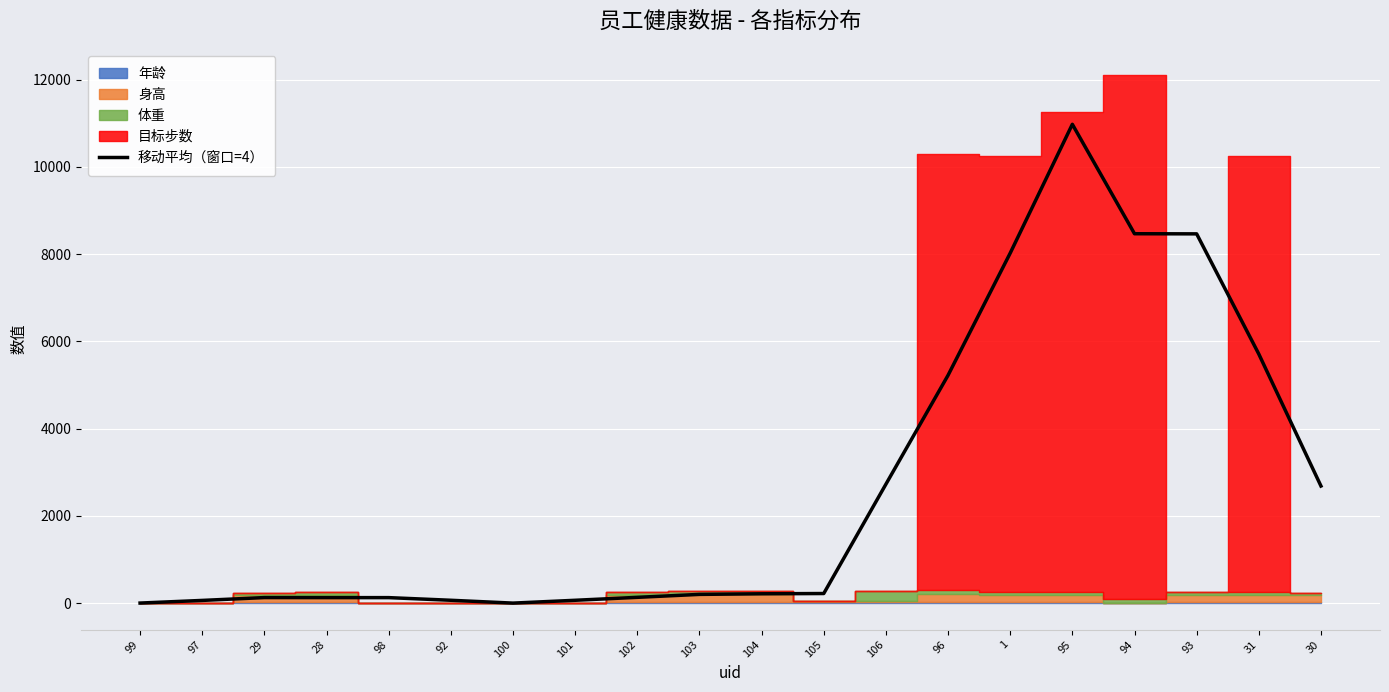

Reading left to right, what are all the values shown in this chart?

2.5	63.2	128.2	127.2	127.2	66.5	1.5	66.2	133.8	201.2	215.2	221.2	2726.8	5223.5	8023.5	10976.5	8468.0	8465.0	5710.2	2685.0